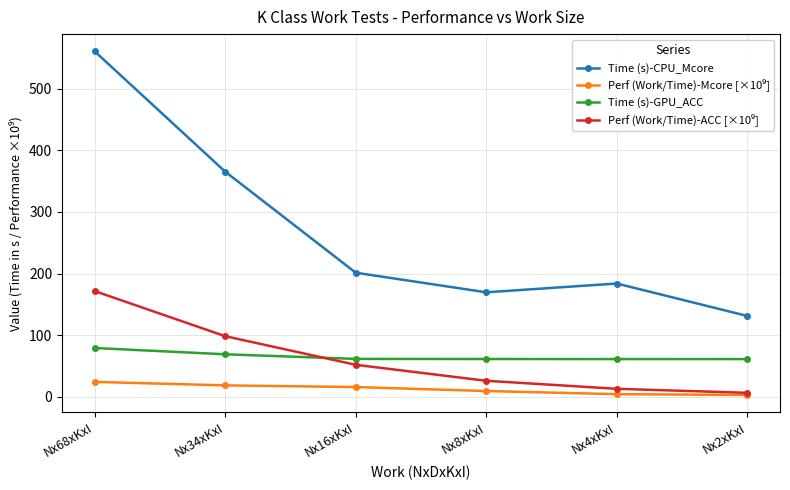

What is the difference between the Time (s)-CPU_Mcore values at Nx34xKxI and Nx68xKxI?

195.3